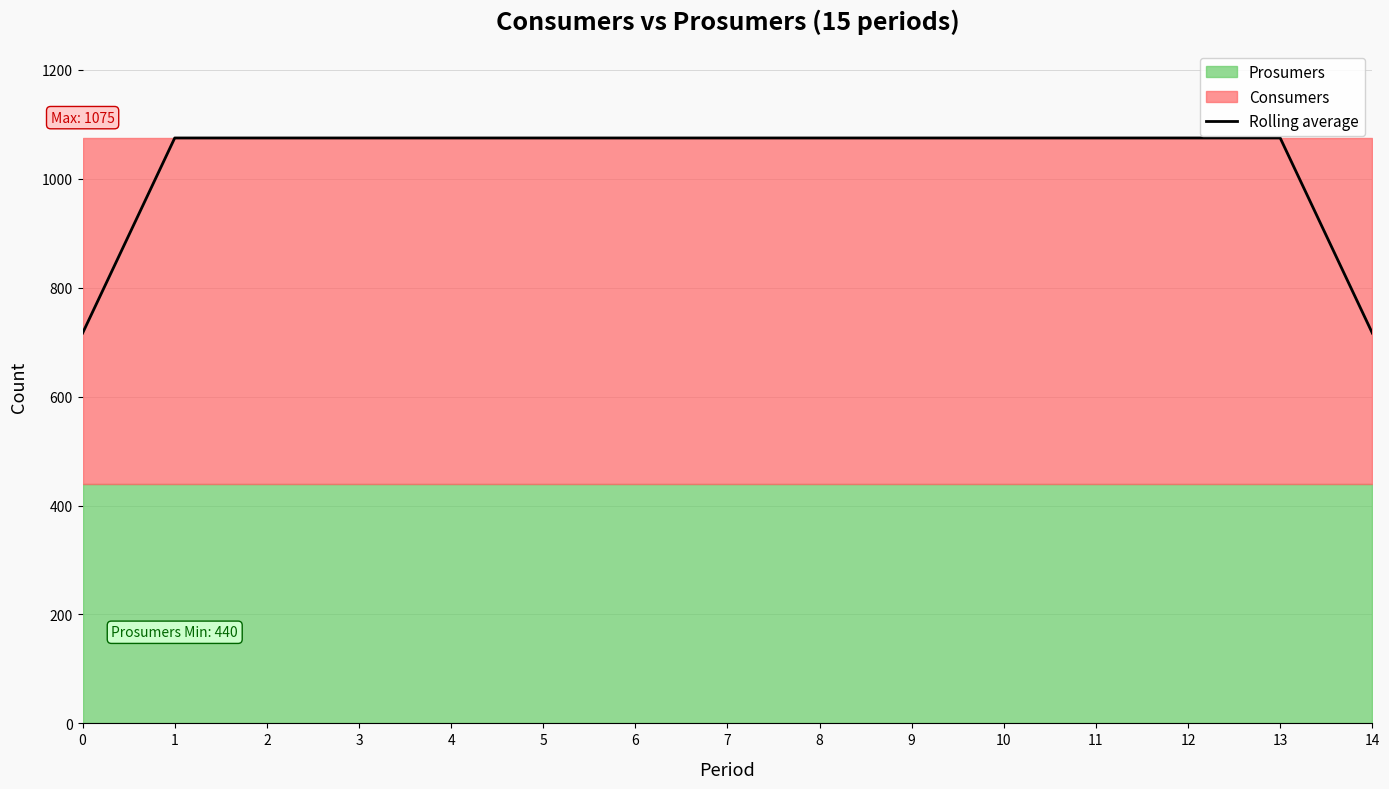

What is the approximate value at 8?

1075.0